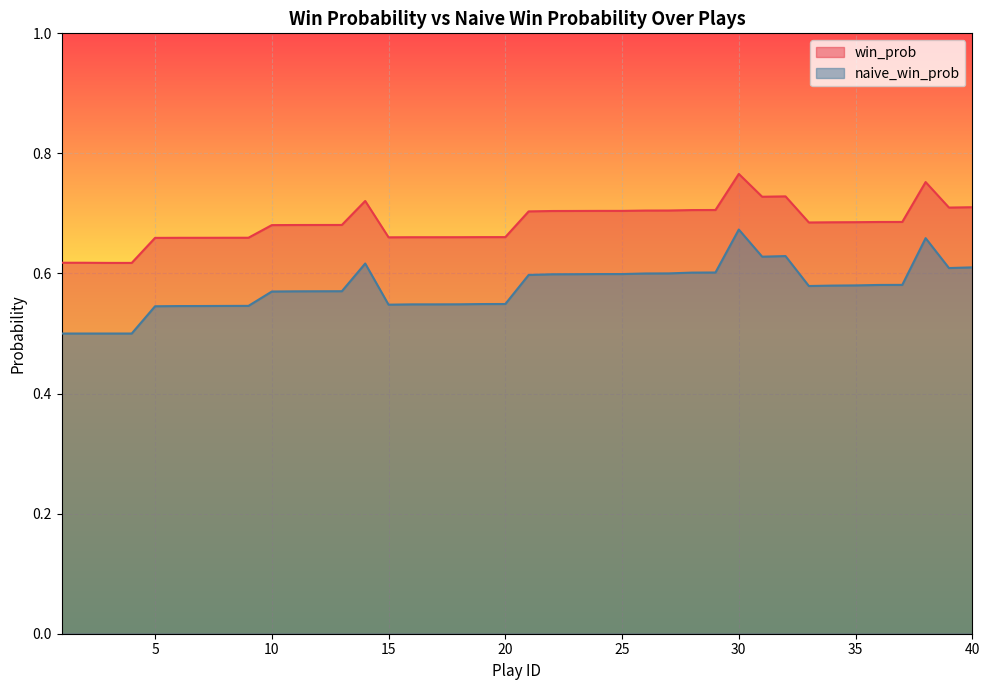

Reading right to left, list all the values displayed in this chart.

win_prob: 0.7	0.7	0.8	0.7	0.7	0.7	0.7	0.7	0.7	0.7	0.8	0.7	0.7	0.7	0.7	0.7	0.7	0.7	0.7	0.7	0.7	0.7	0.7	0.7	0.7	0.7	0.7	0.7	0.7	0.7	0.7	0.7	0.7	0.7	0.7	0.7	0.6	0.6	0.6	0.6
naive_win_prob: 0.6	0.6	0.7	0.6	0.6	0.6	0.6	0.6	0.6	0.6	0.7	0.6	0.6	0.6	0.6	0.6	0.6	0.6	0.6	0.6	0.5	0.5	0.5	0.5	0.5	0.5	0.6	0.6	0.6	0.6	0.6	0.5	0.5	0.5	0.5	0.5	0.5	0.5	0.5	0.5